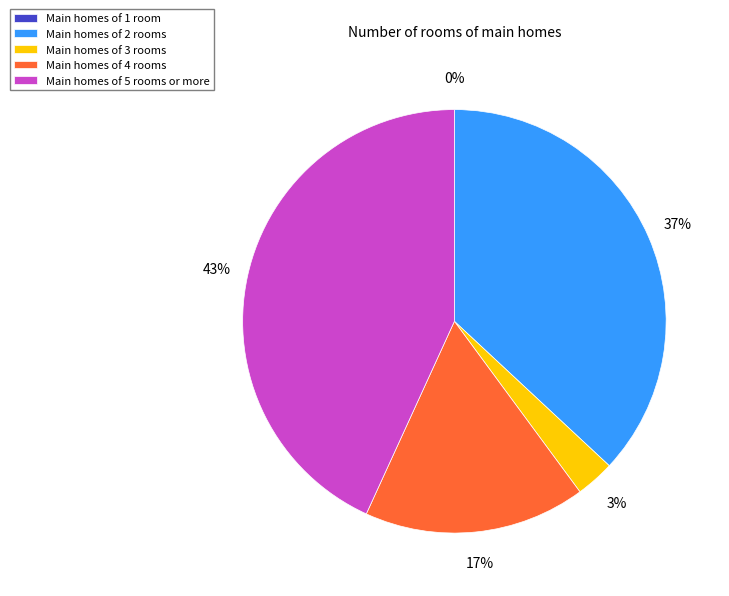

The Main homes of 5 rooms or more slice represents 43% of the pie. True or false?

True